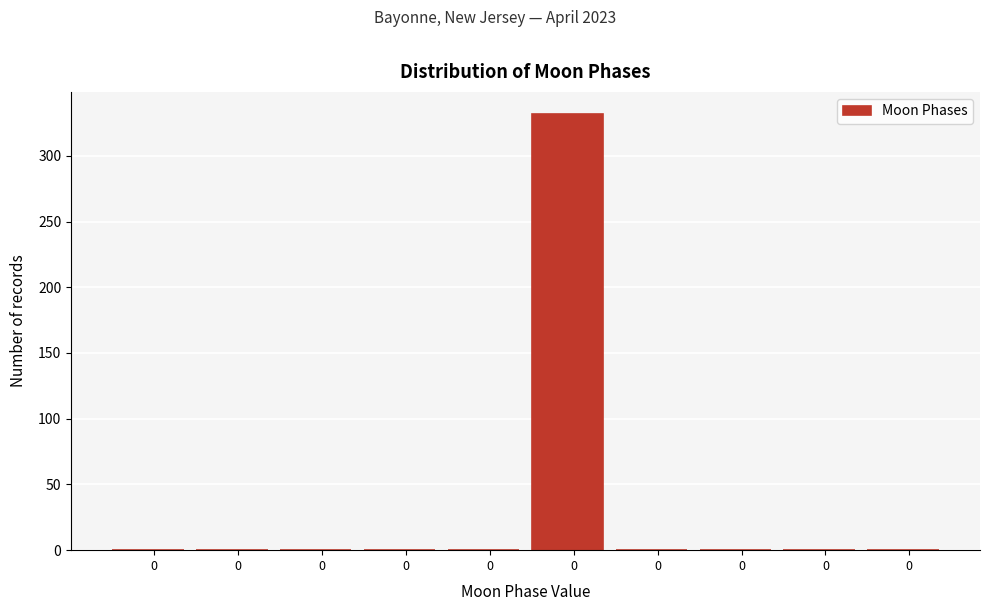

How many series are shown in this chart?

1